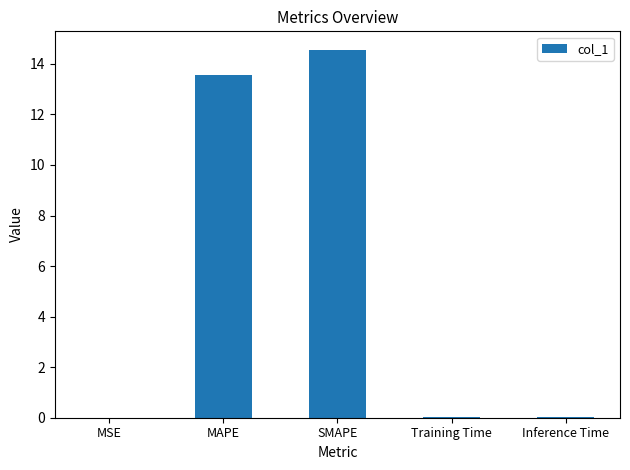

True or false: the data shows 0.0 at Training Time.

True